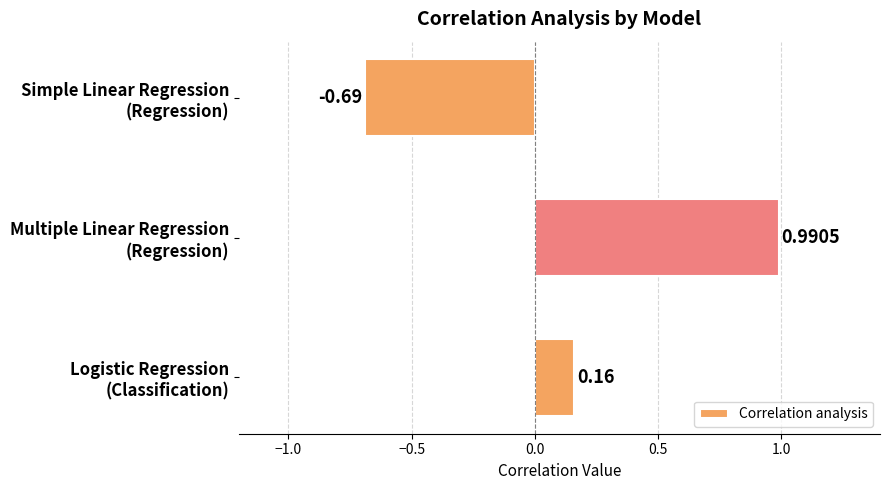

Rank the categories by value from highest to lowest.

Multiple Linear Regression
(Regression), Logistic Regression
(Classification), Simple Linear Regression
(Regression)